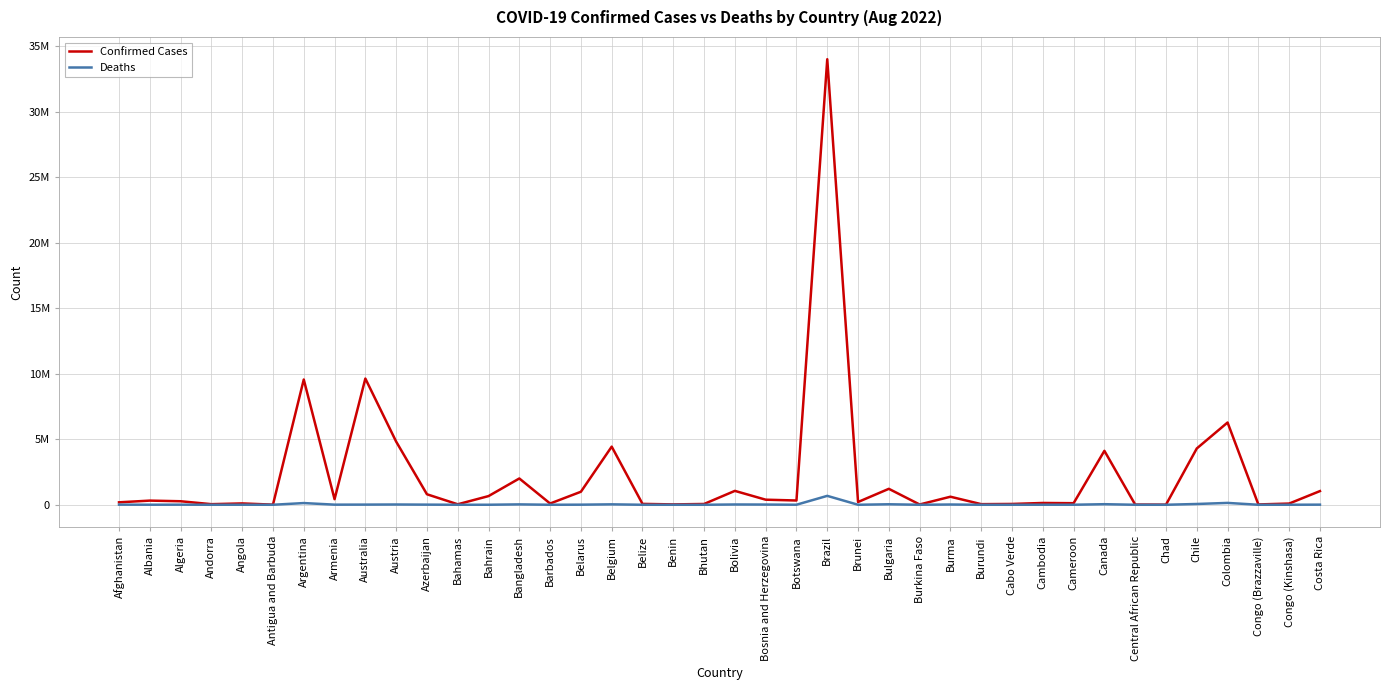

Does the chart display data point markers on the line(s)?

No